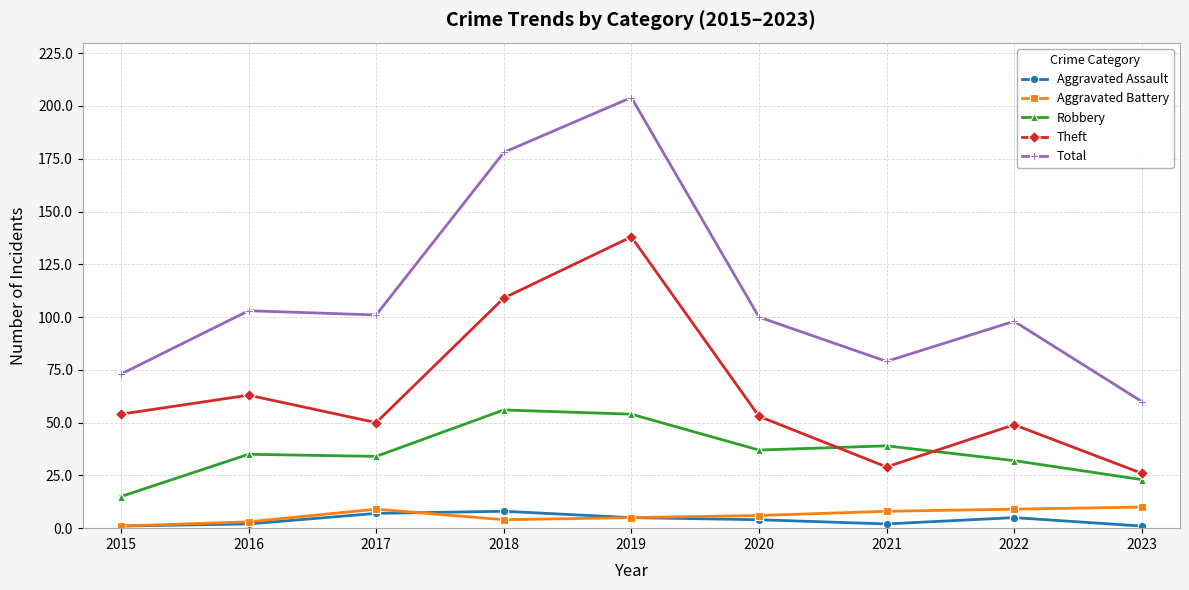

Read the Theft value at 2019, to the nearest 50.

150